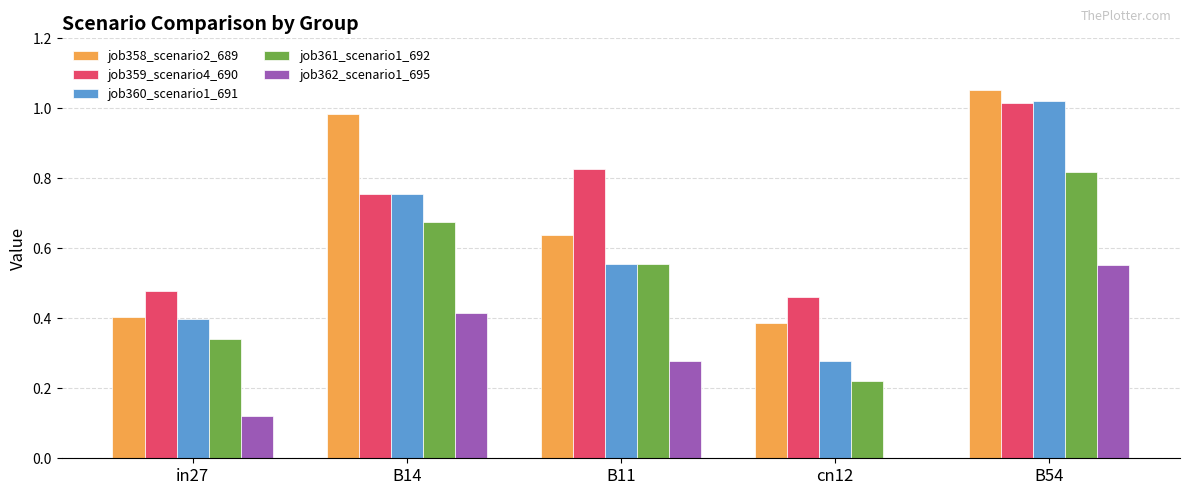

True or false: job362_scenario1_695 has a value of 0.4 at B14.

True